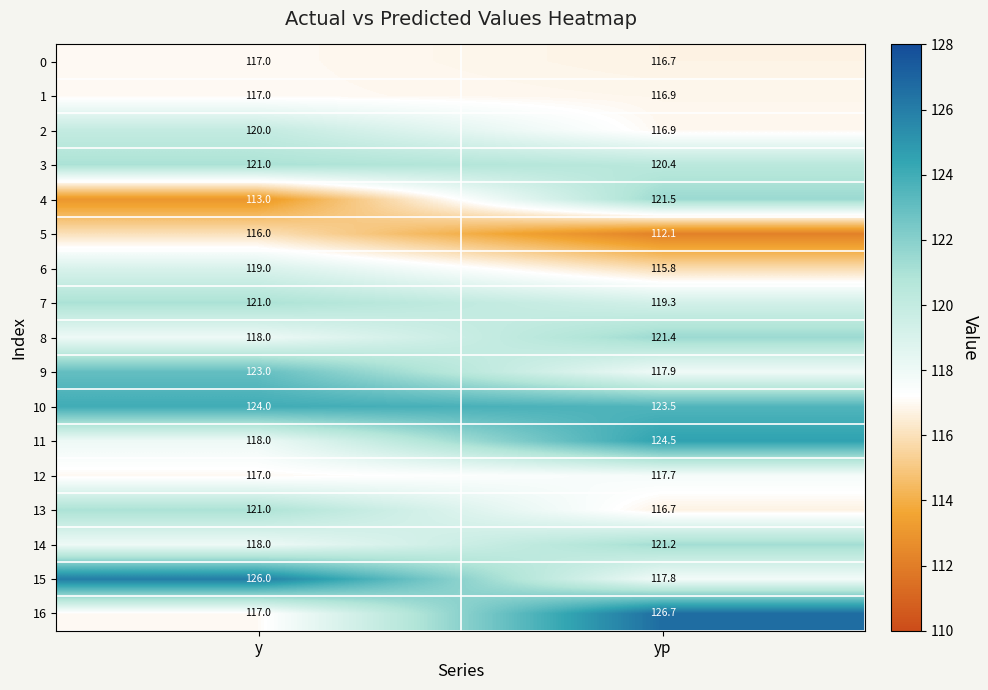

At which category does the chart reach its peak across all series?

yp